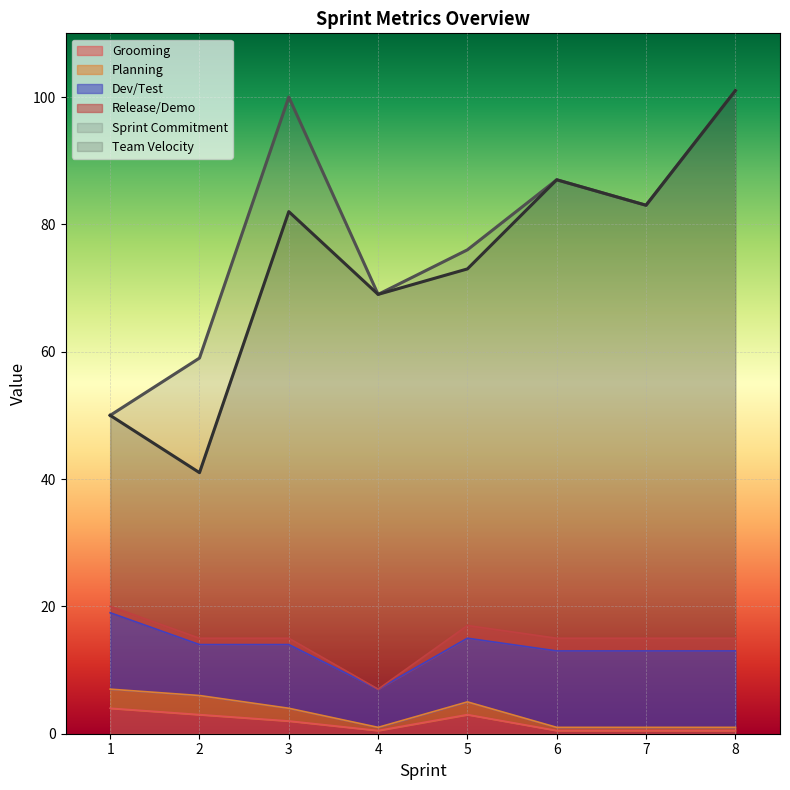

At which category does Grooming reach its first local valley?

4